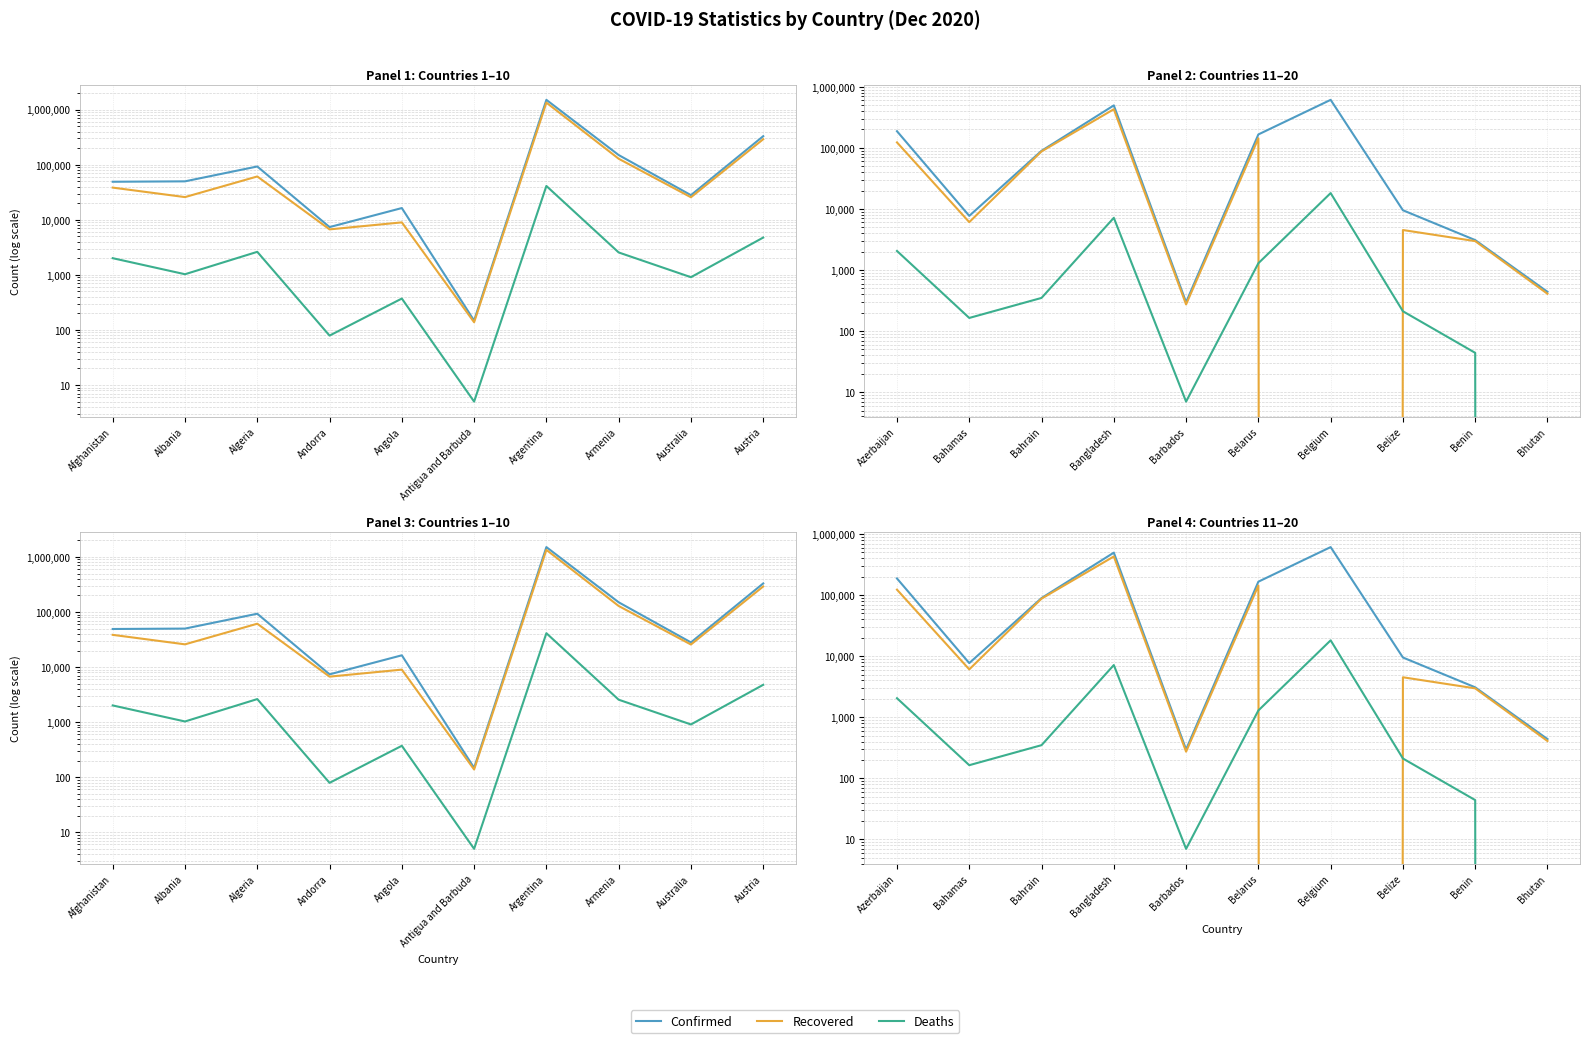

Which series has the largest range (max minus min)?

Confirmed